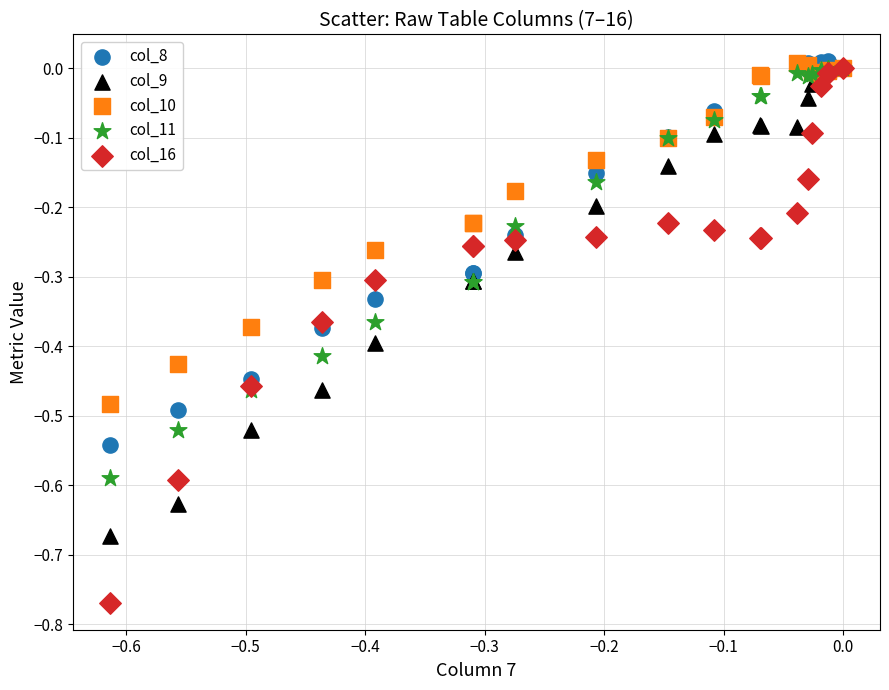

What are all the series names shown in the legend?

col_8, col_9, col_10, col_11, col_16